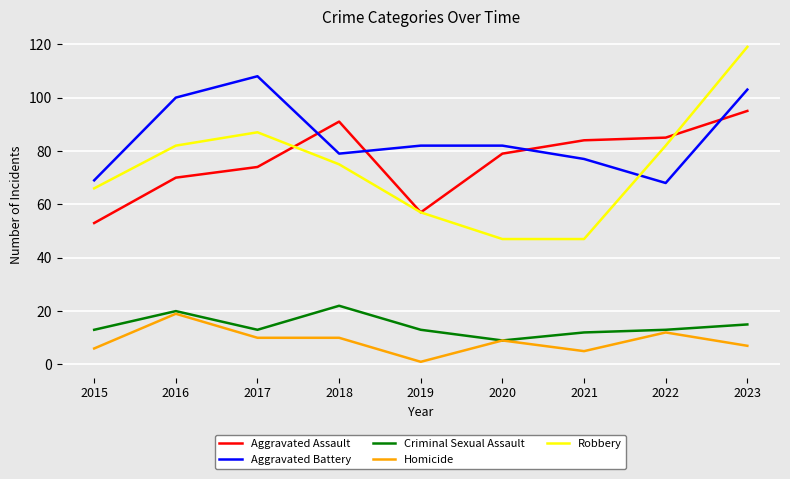

At which category does the chart reach its minimum across all series?

2019